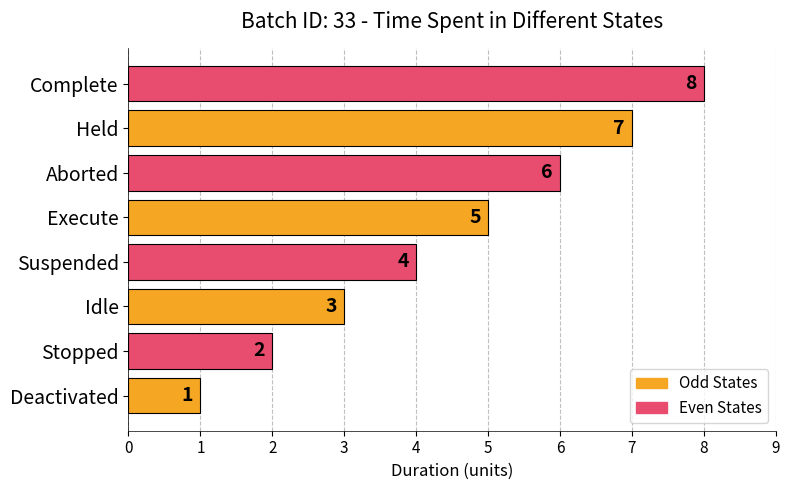

Between Aborted and Held, which is larger?

Held